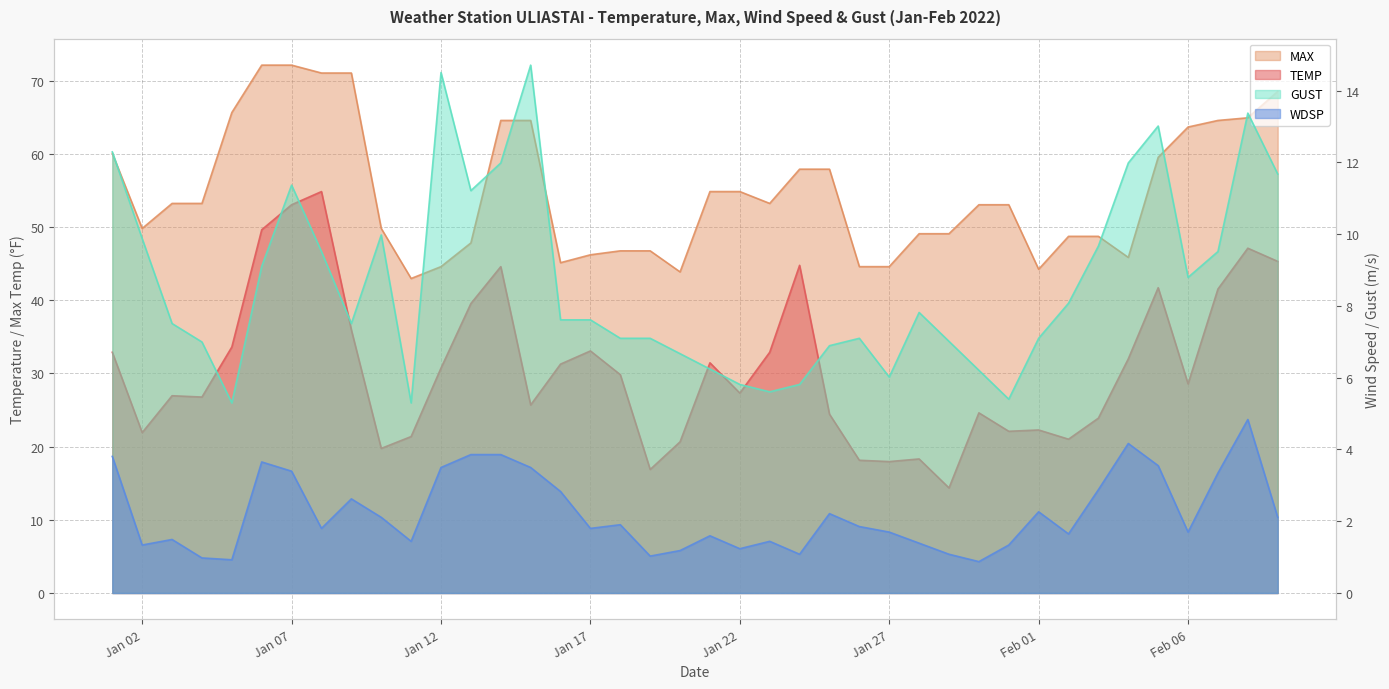

What is the value of the WDSP point at the 26th from the left?

1.9